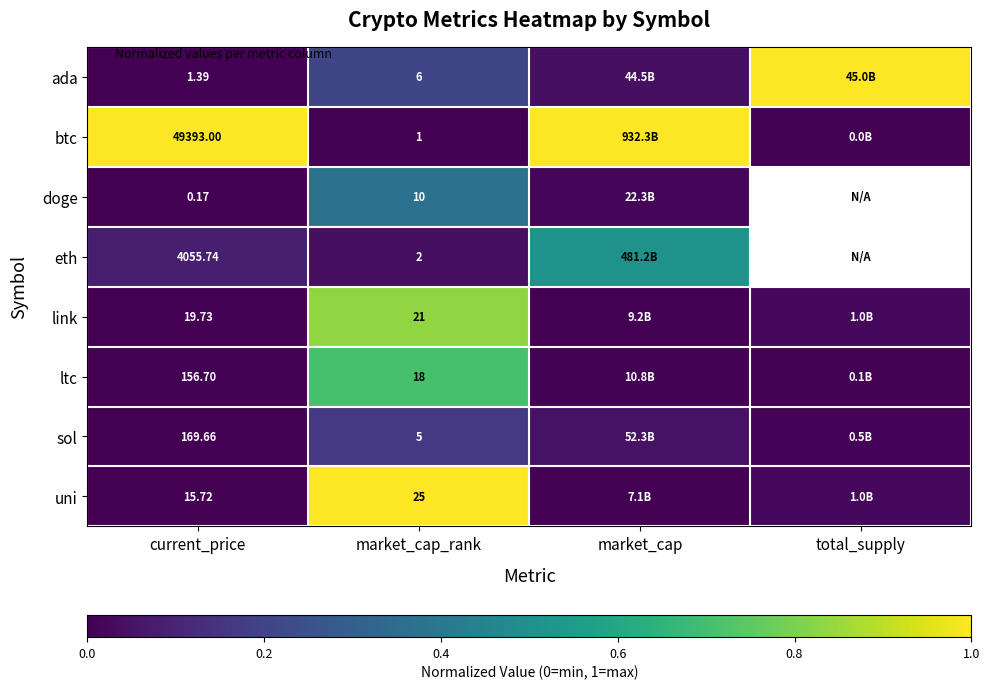

Is the value of link at current_price greater than the value of uni at current_price?

Yes